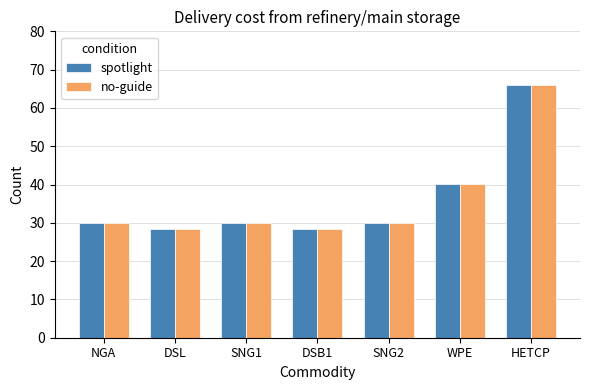

What is the lowest value of the no-guide series?

28.4